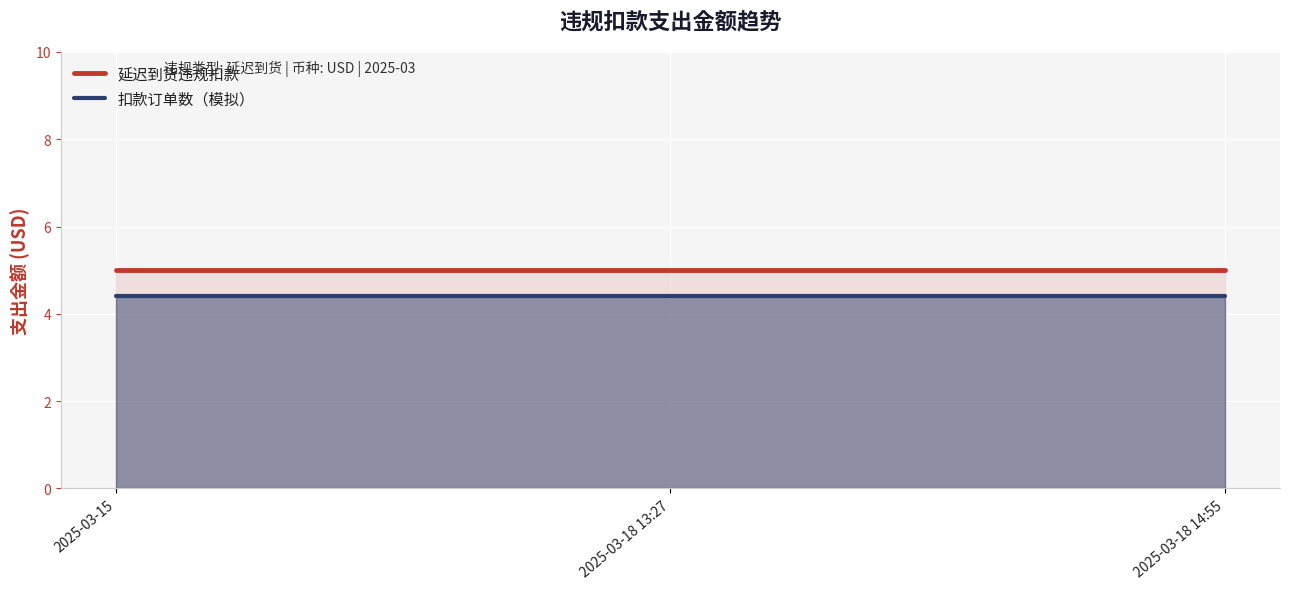

What is the total value across all series at 2025-03-18 13:27?

9.4